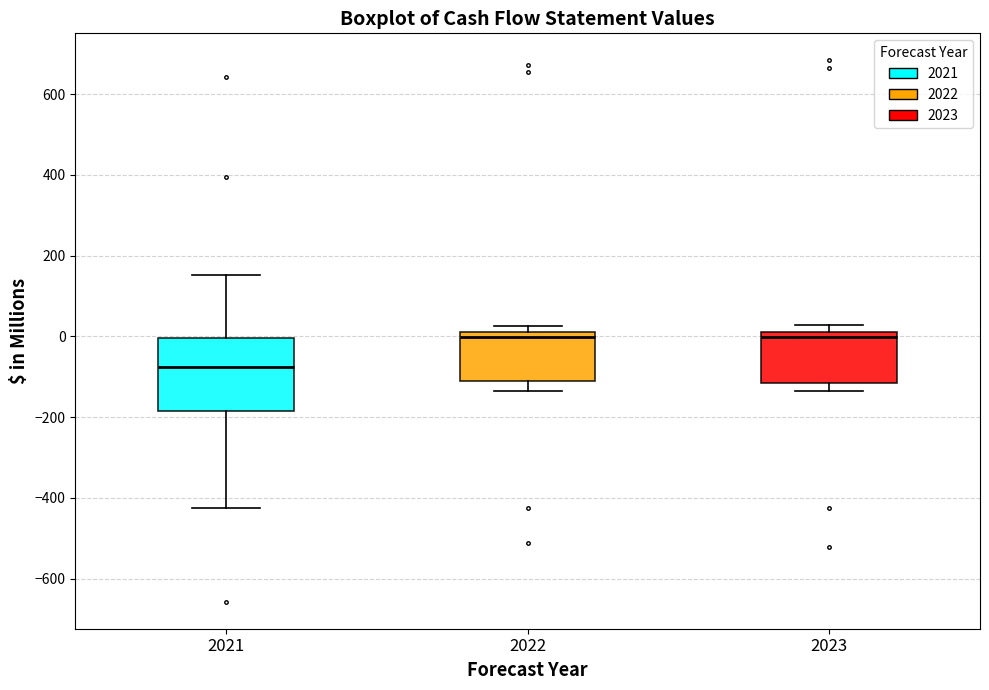

Which box is the tallest, from its lower edge to its upper edge?

2021